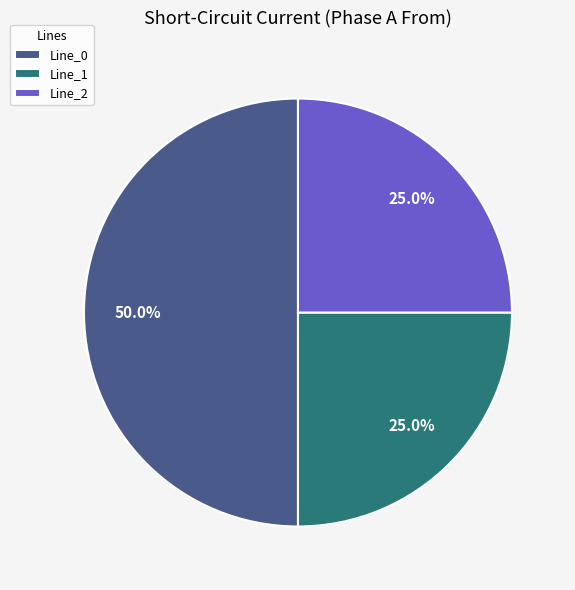

Does Line_2 account for over 50% of the chart?

No